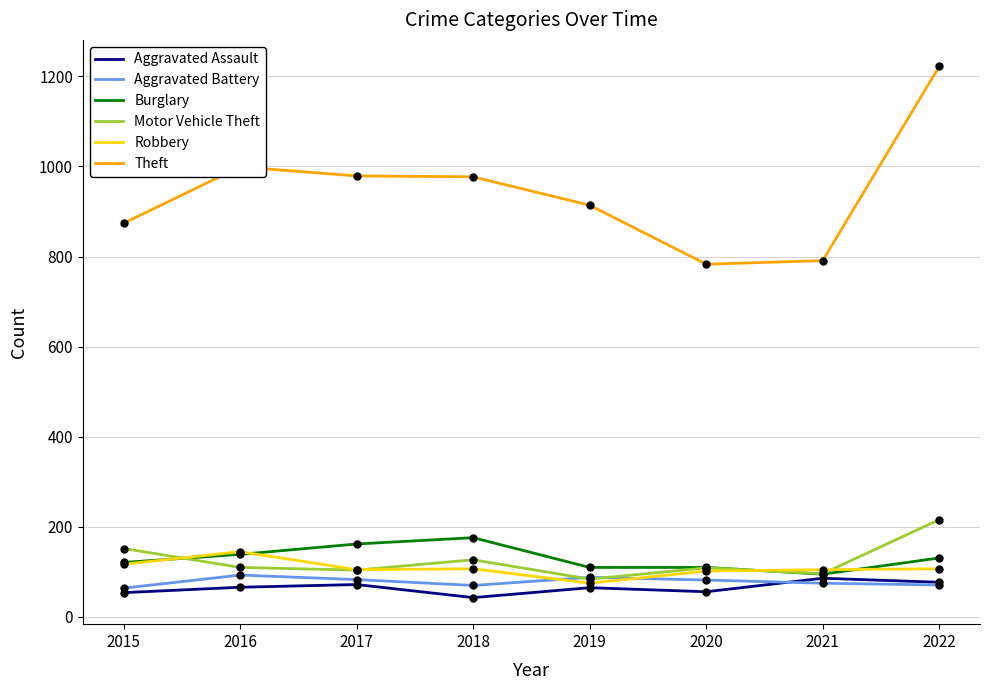

Which series has the widest spread of values?

Theft